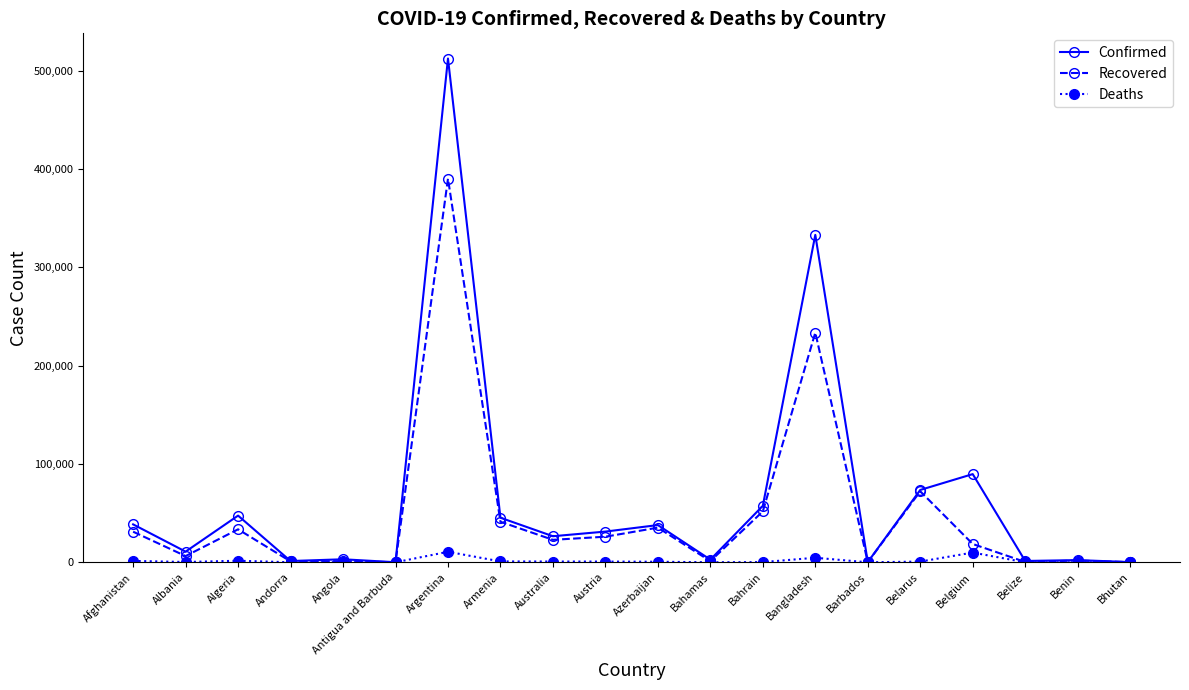

The Recovered series shows 938 at Andorra. True or false?

True